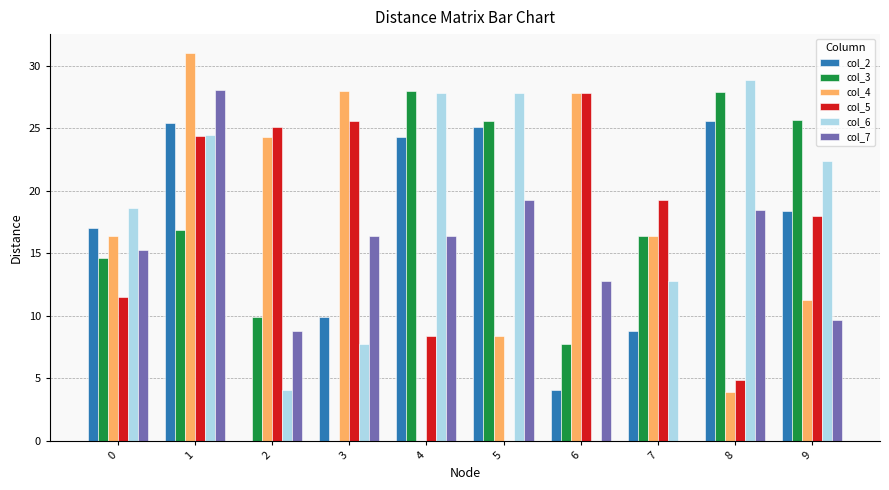

The value of col_2 at 1 is 25.4. True or false?

True